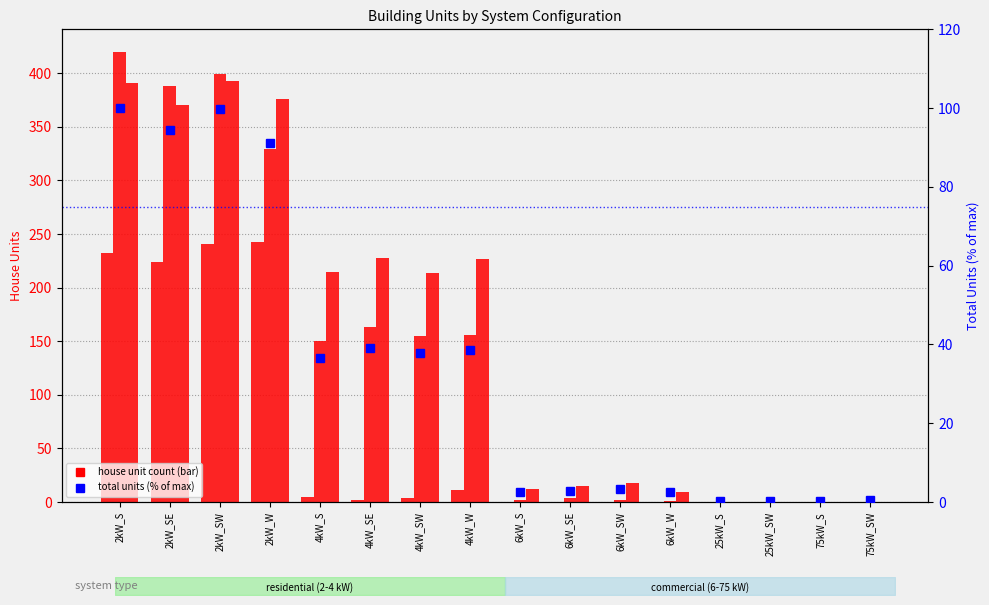

Between 2kW_SW and 75kW_SW, which series saw the biggest shift?

Medium House